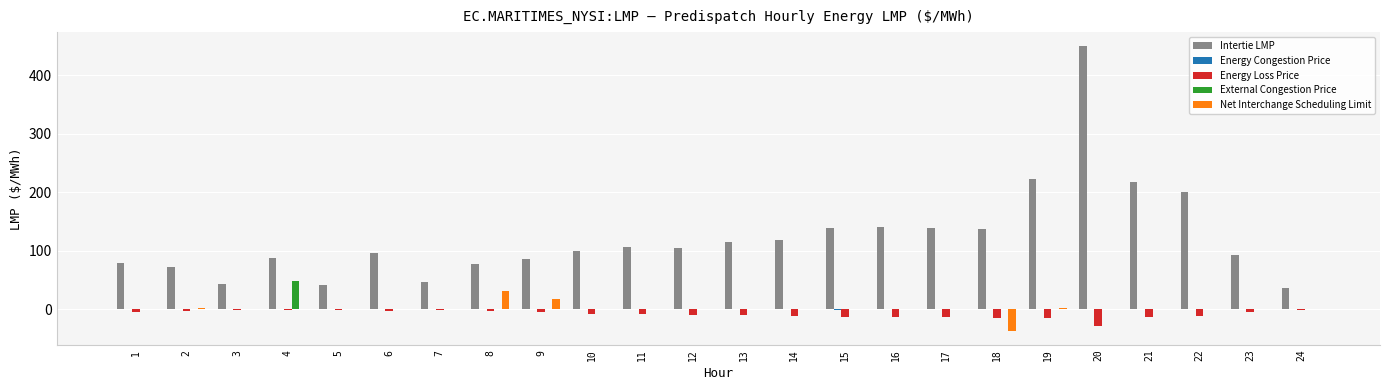

True or false: External Congestion Price has a value of 21.5 at 13.

False